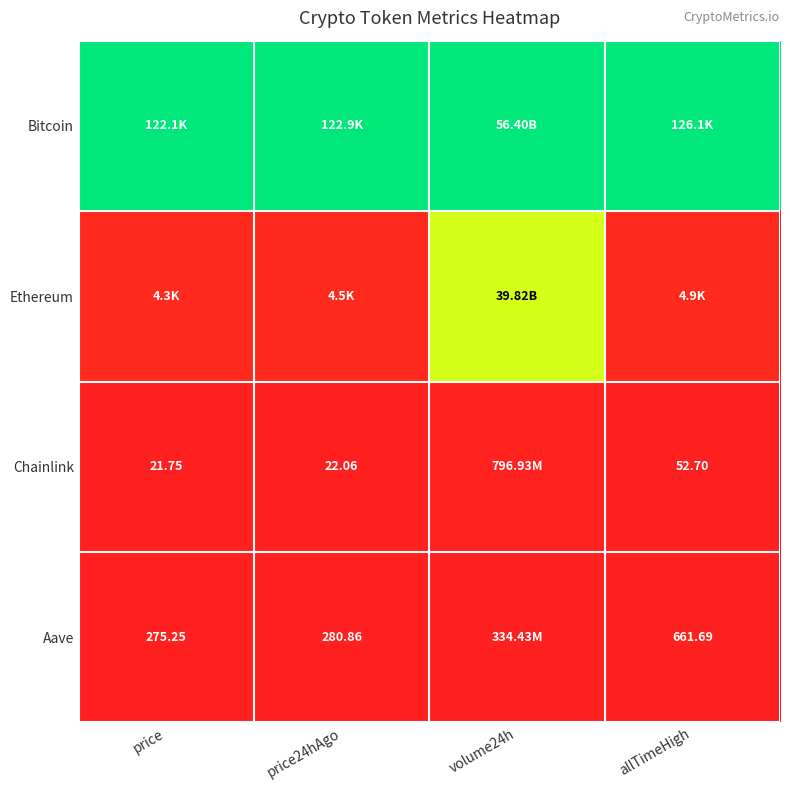

The Bitcoin series shows 0.3 at volume24h. True or false?

False